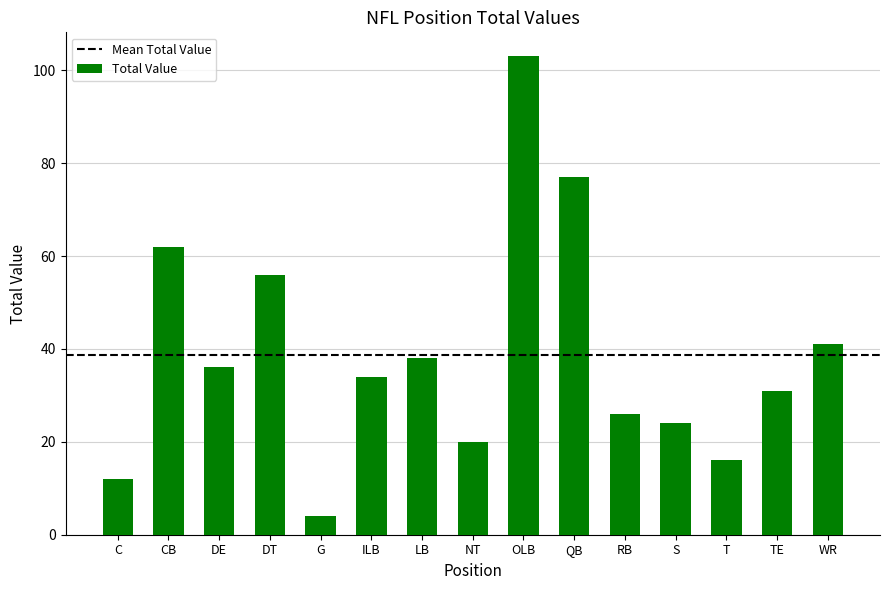

Is it true that the value at S is 24?

True